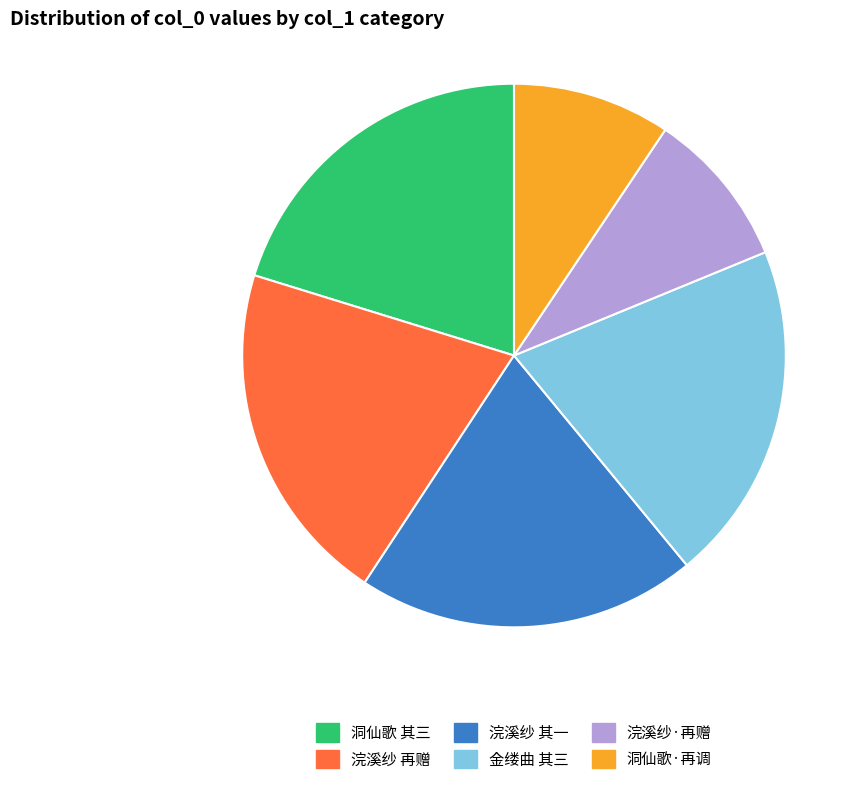

Is there any slice that represents more than half of the pie?

No